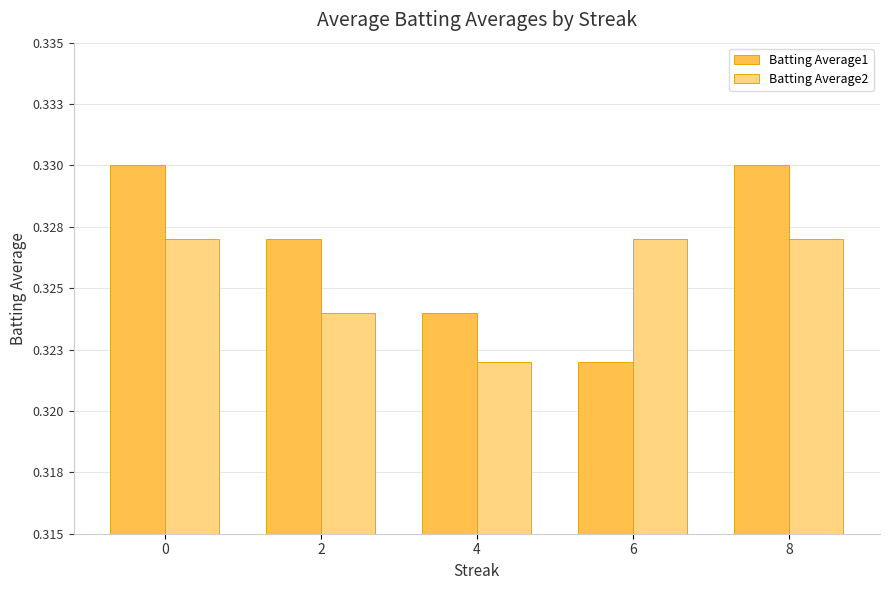

Count the Batting Average1 values in the range 0 to 1.

5